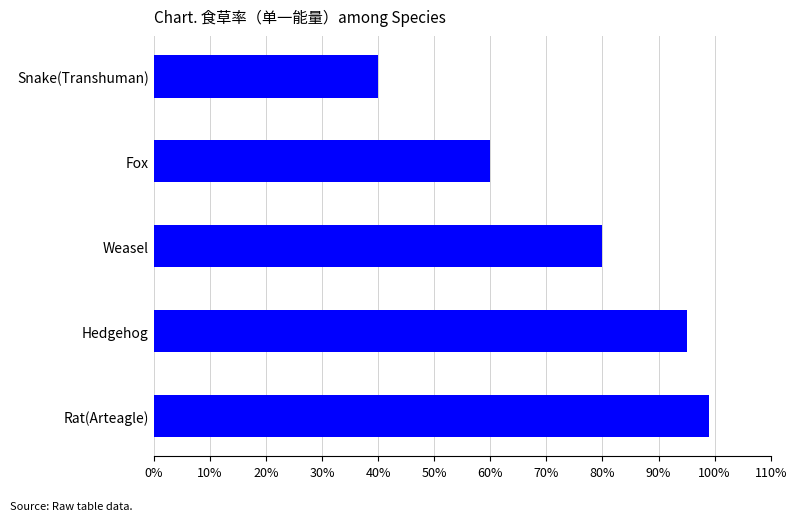

Are the bars horizontal?

Yes